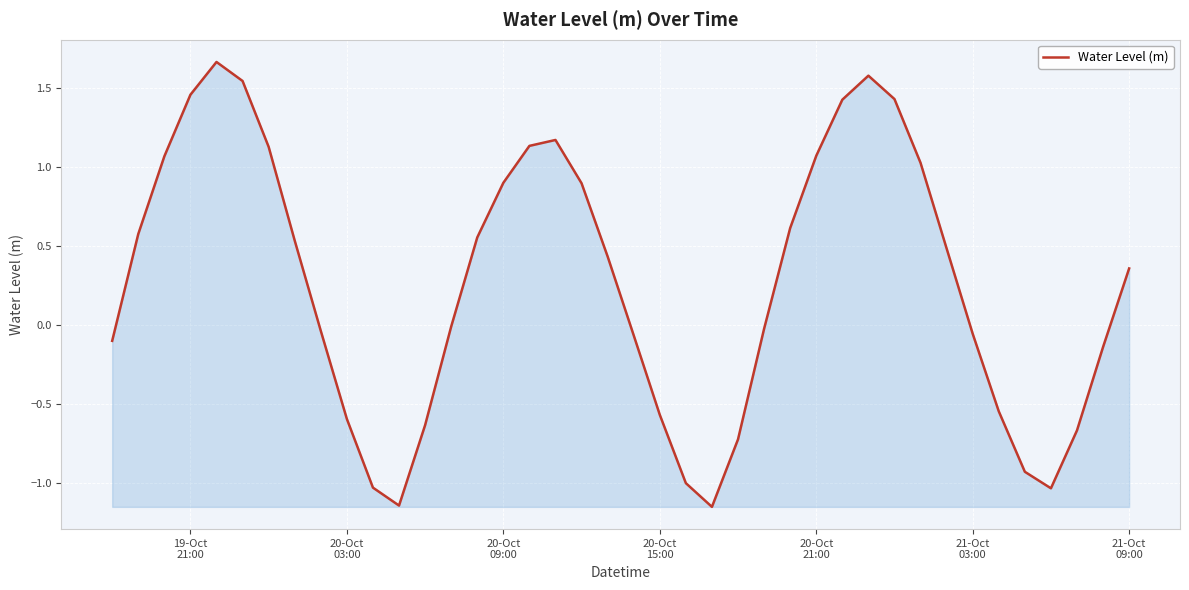

How many values are above zero?

21